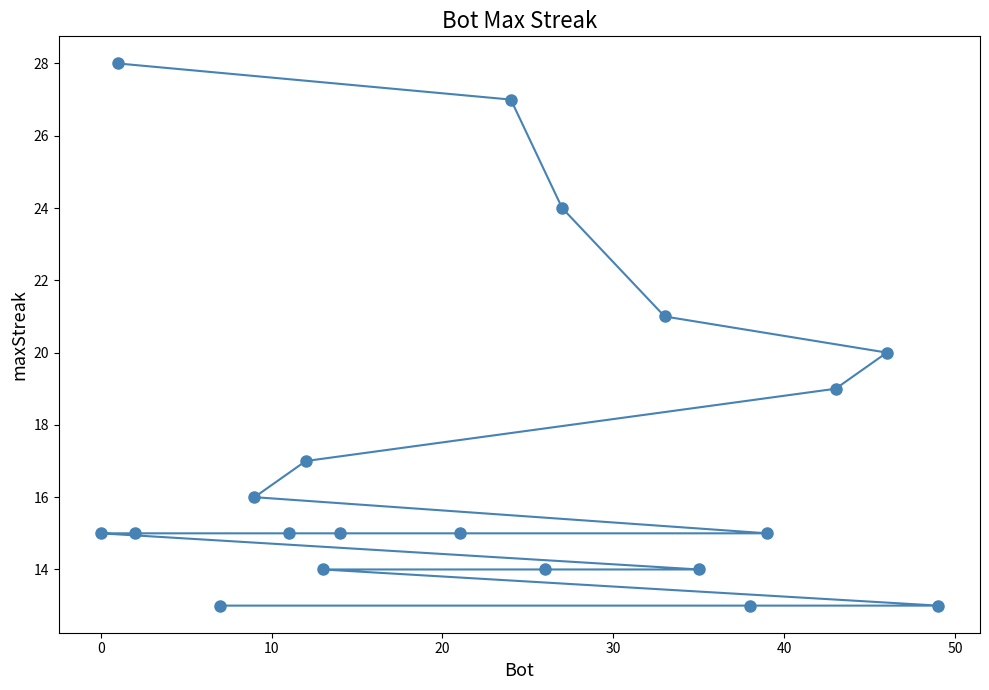

What is the minimum value shown in the chart?

13